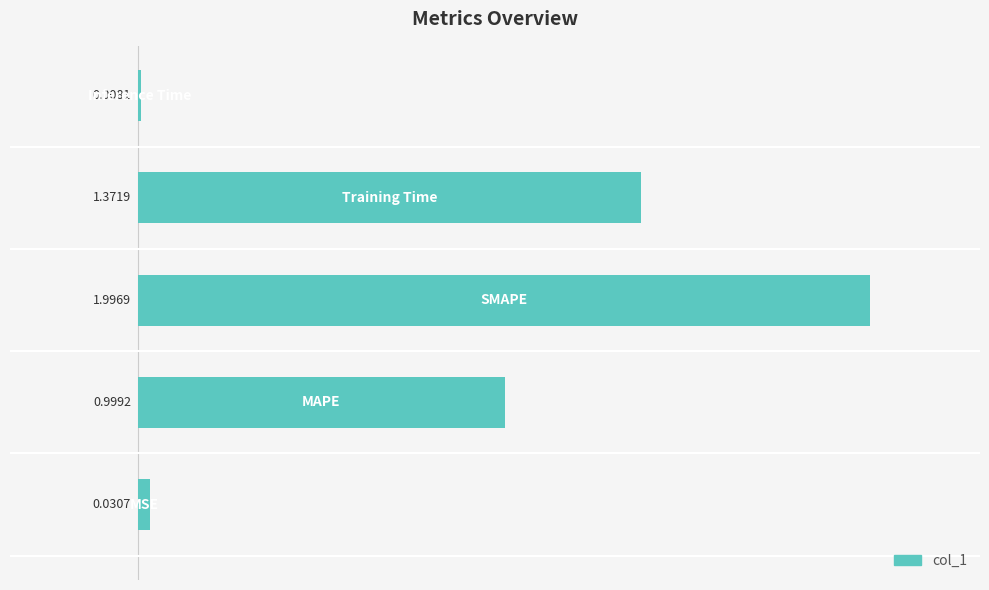

What is the sum of all values?

4.4